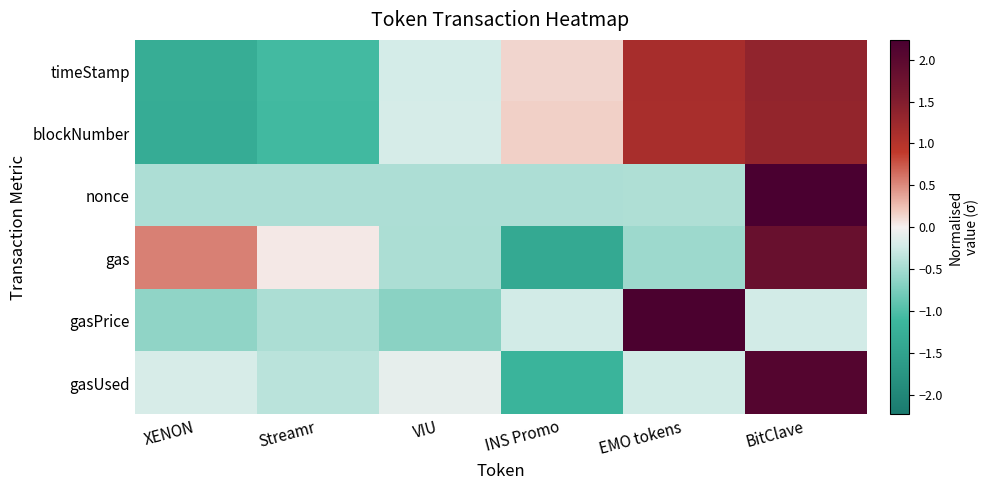

Reading right to left, what are all the values shown in this chart?

timeStamp: BitClave=1.3	EMO tokens=1.1	INS Promo=0.1	VIU=-0.2	Streamr=-1.1	XENON=-1.3
blockNumber: BitClave=1.3	EMO tokens=1.1	INS Promo=0.2	VIU=-0.2	Streamr=-1.1	XENON=-1.3
nonce: BitClave=2.2	EMO tokens=-0.4	INS Promo=-0.4	VIU=-0.4	Streamr=-0.5	XENON=-0.4
gas: BitClave=1.8	EMO tokens=-0.5	INS Promo=-1.4	VIU=-0.5	Streamr=0.0	XENON=0.5
gasPrice: BitClave=-0.2	EMO tokens=2.2	INS Promo=-0.2	VIU=-0.7	Streamr=-0.5	XENON=-0.6
gasUsed: BitClave=2.1	EMO tokens=-0.2	INS Promo=-1.2	VIU=-0.1	Streamr=-0.4	XENON=-0.2